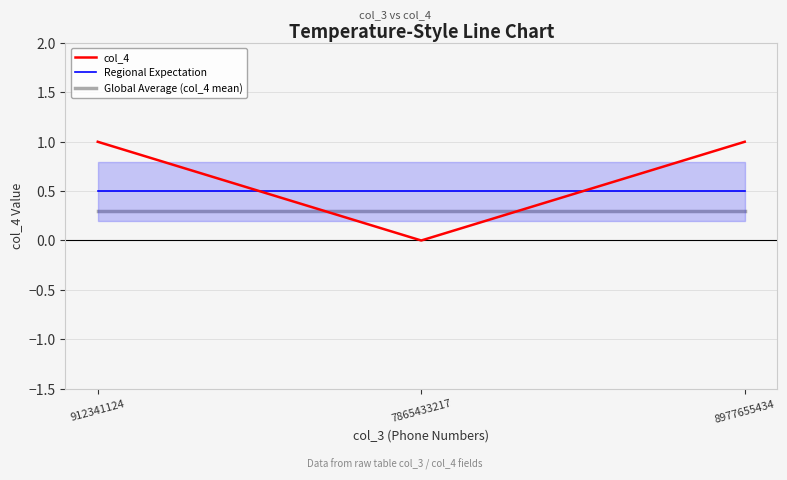

What is the sum of all Global Average (col_4 mean) values?

0.9